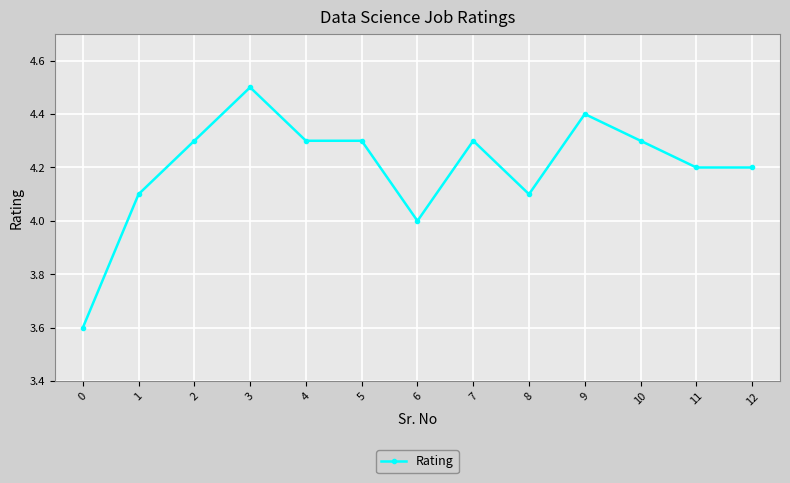

How many categories are shown in the chart?

13